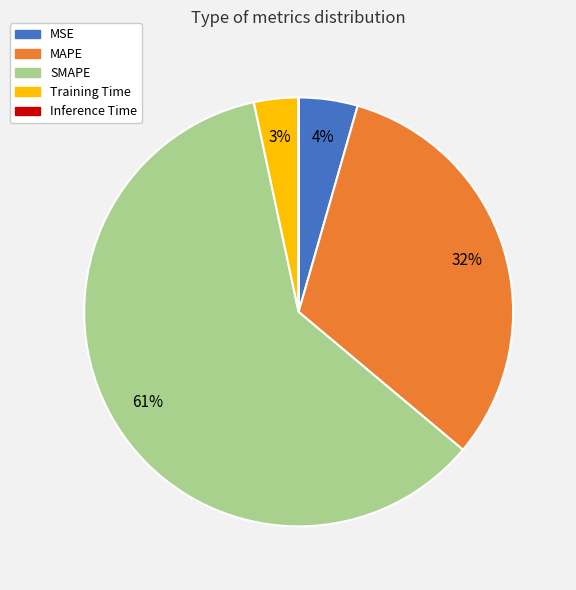

The SMAPE slice represents 52% of the pie. True or false?

False